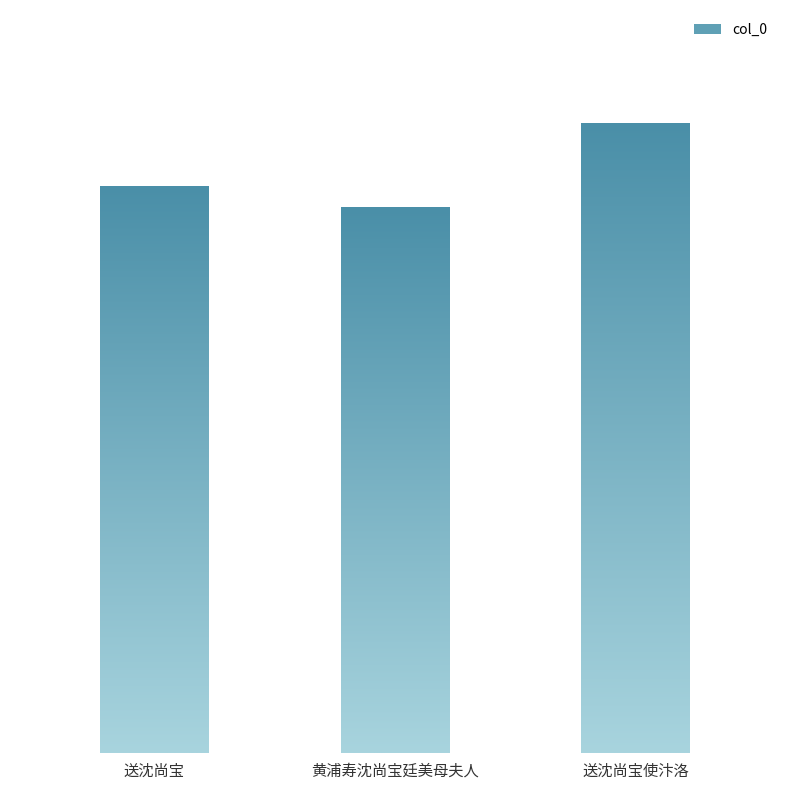

At which label is the value closest to 553595?

送沈尚宝